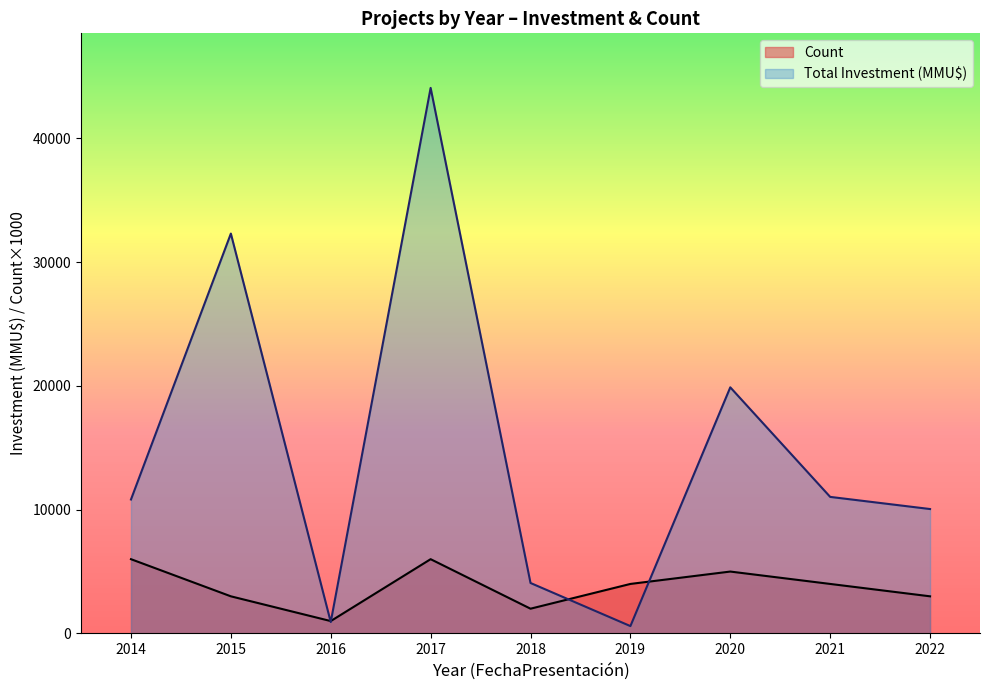

Which series has the largest total across all categories?

Total Investment (MMU$)